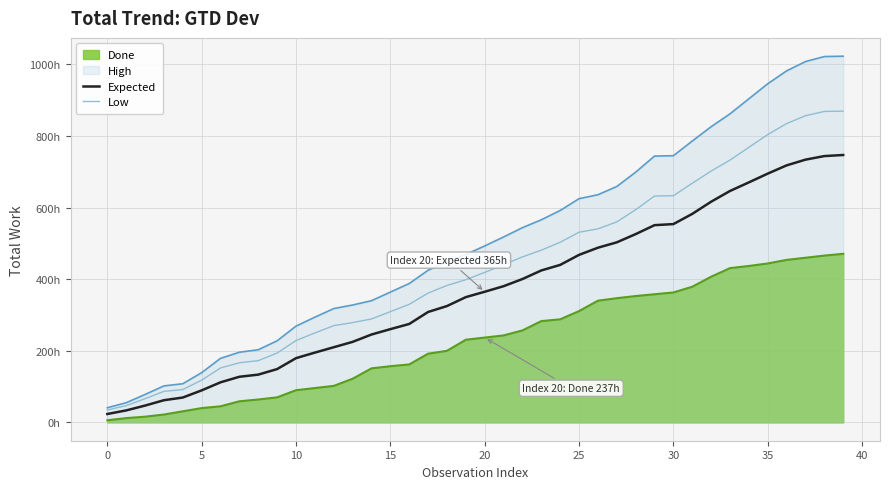

True or false: Expected and Low intersect in this chart.

False